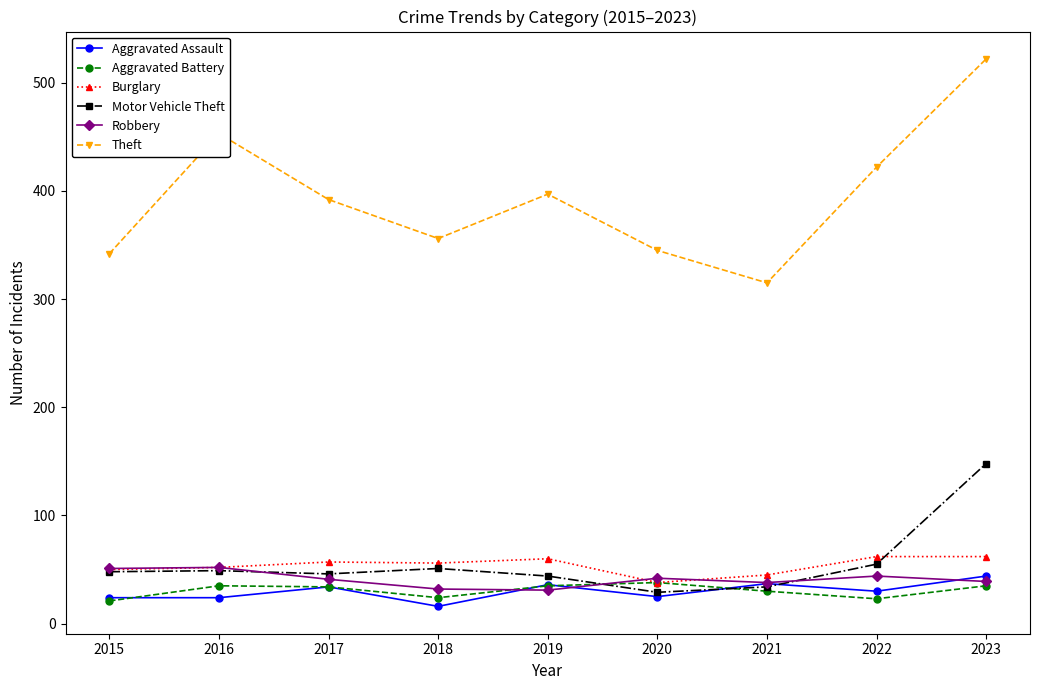

How many lines are shown in the chart?

6